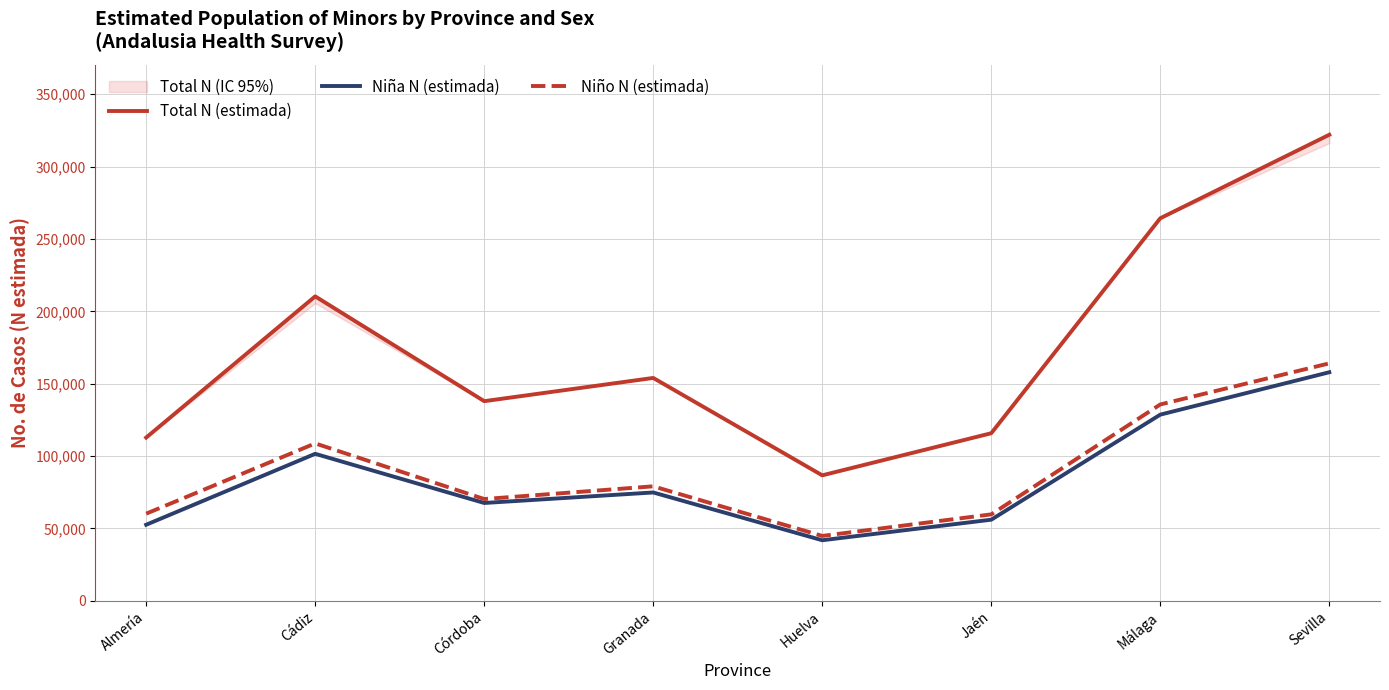

Where is the first local maximum for Total N (estimada)?

Cádiz